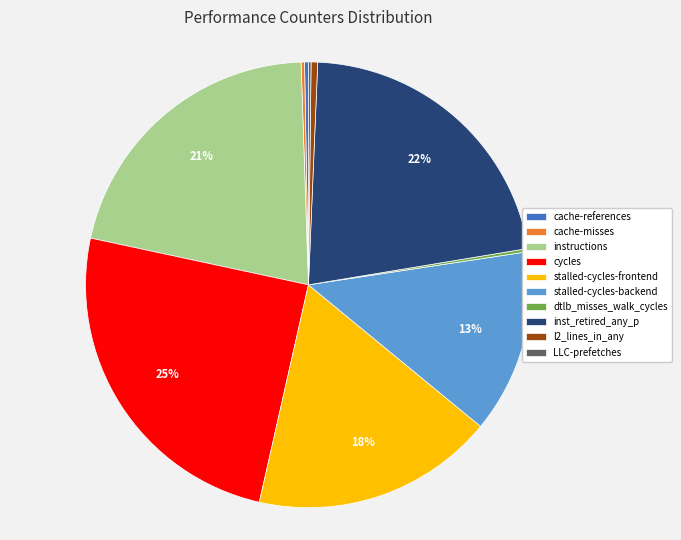

To the nearest percent, what is the difference between the inst_retired_any_p and stalled-cycles-frontend slice percentages?

4%